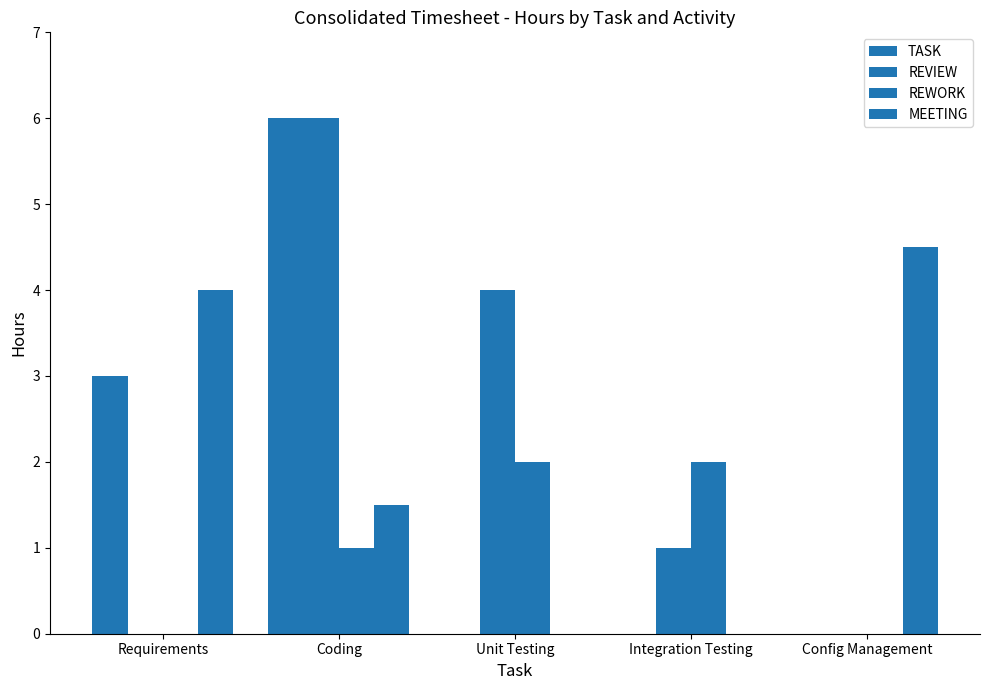

Where is TASK nearest to the value 3?

Requirements